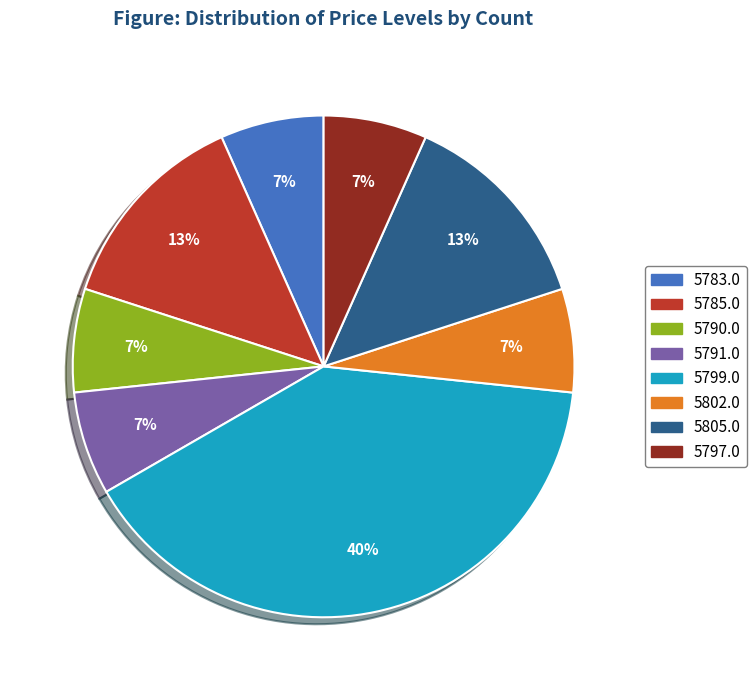

Is there a majority slice in this chart?

No